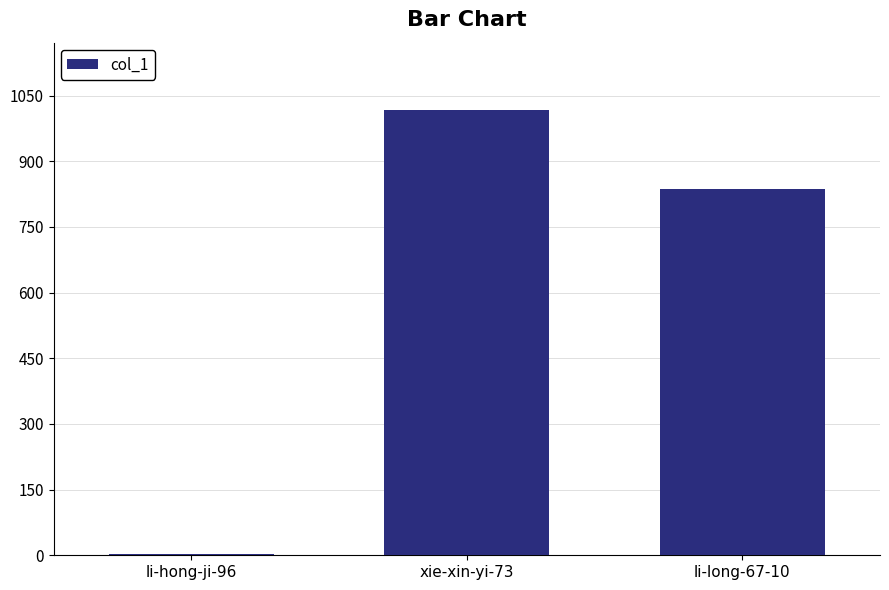

How many categories are shown in the chart?

3